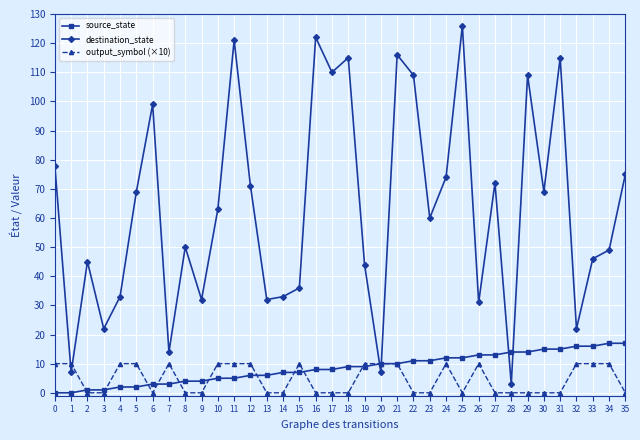

What is the spread (max minus min) of values at 16?

122